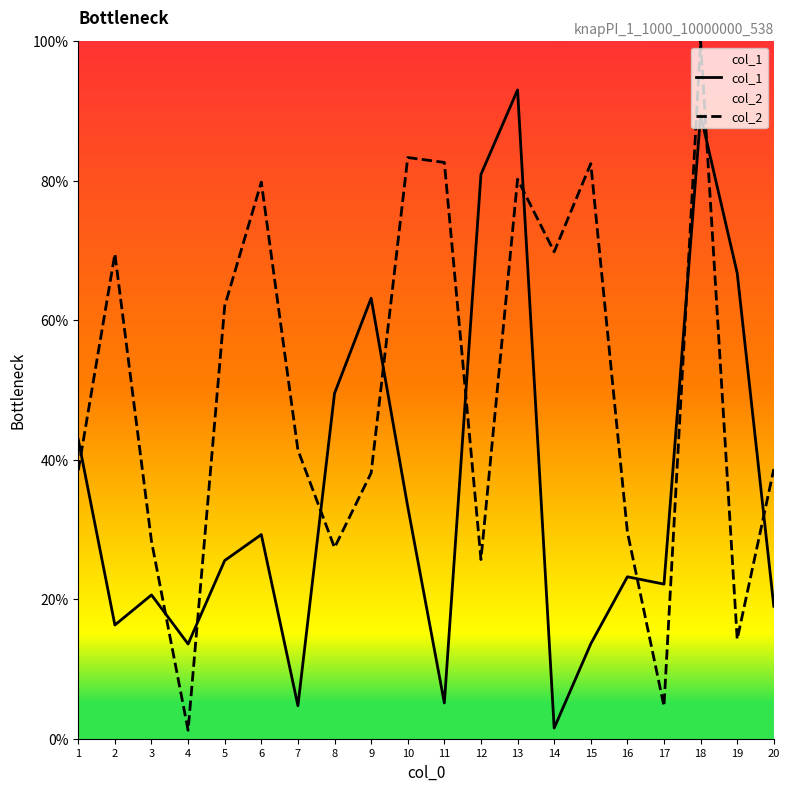

Is the value of col_2 at 4 greater than the value of col_1 at 6?

No